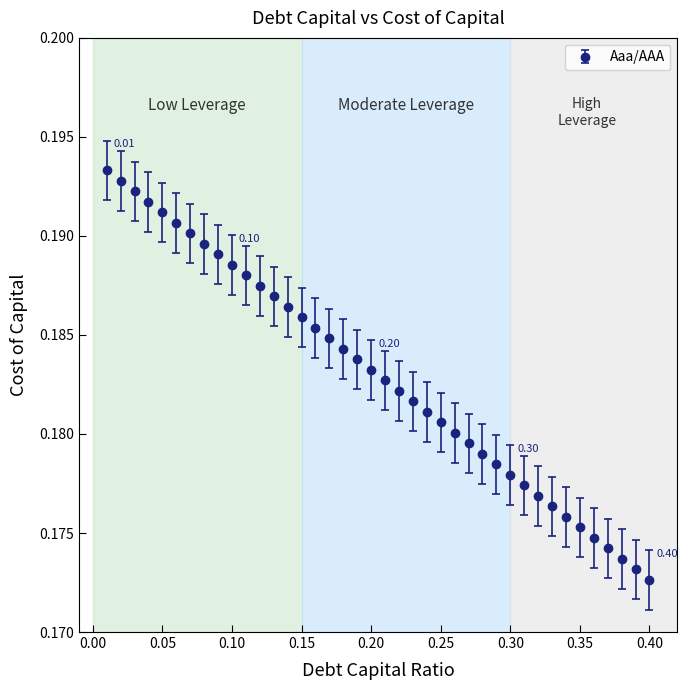

What is the sum of all values?

7.3